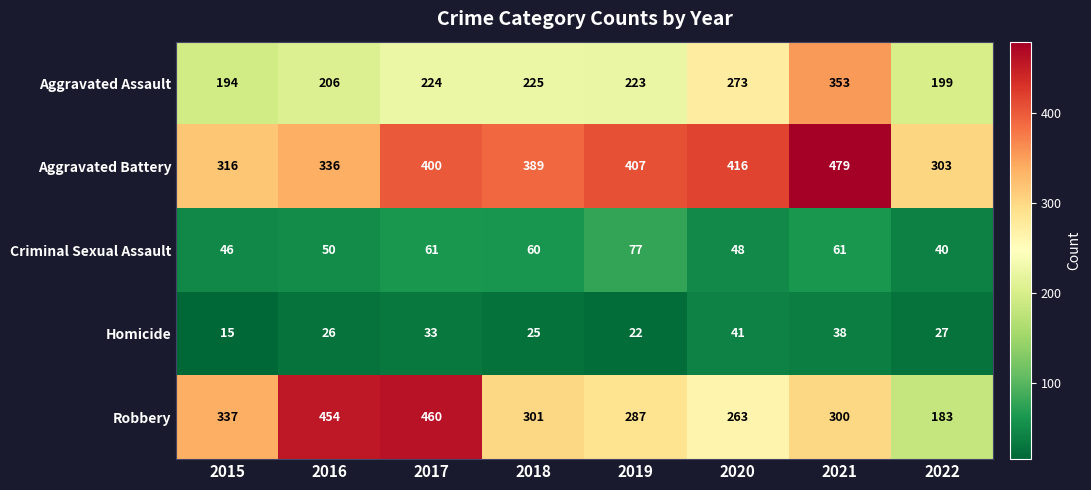

What is the sum of all Aggravated Battery values?

3046